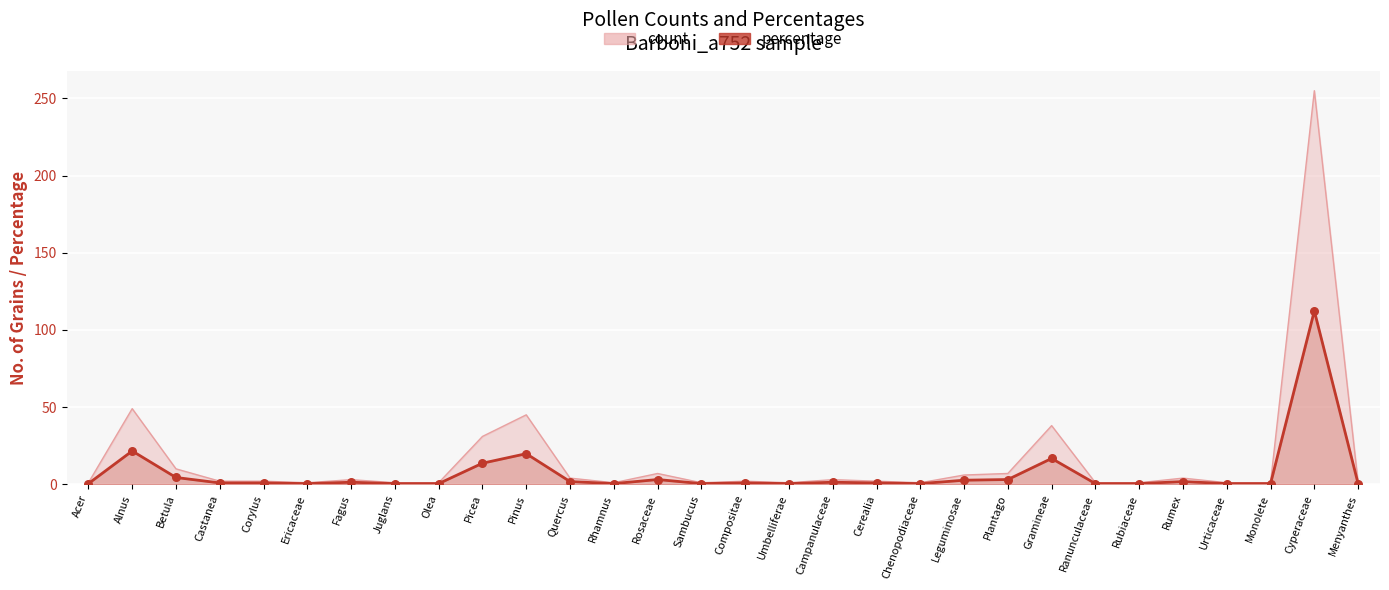

What are all the series names shown in the legend?

count, percentage